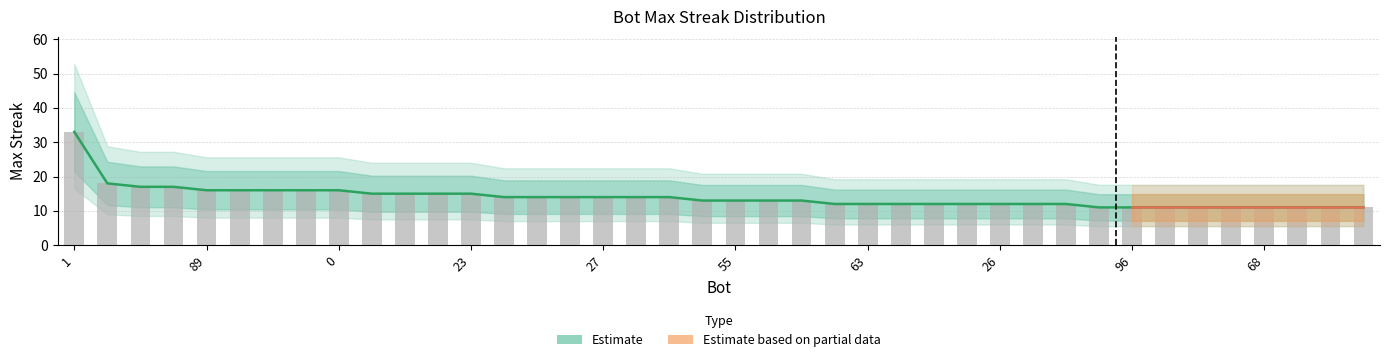

What is the sum of the values at 69 and 78?

28